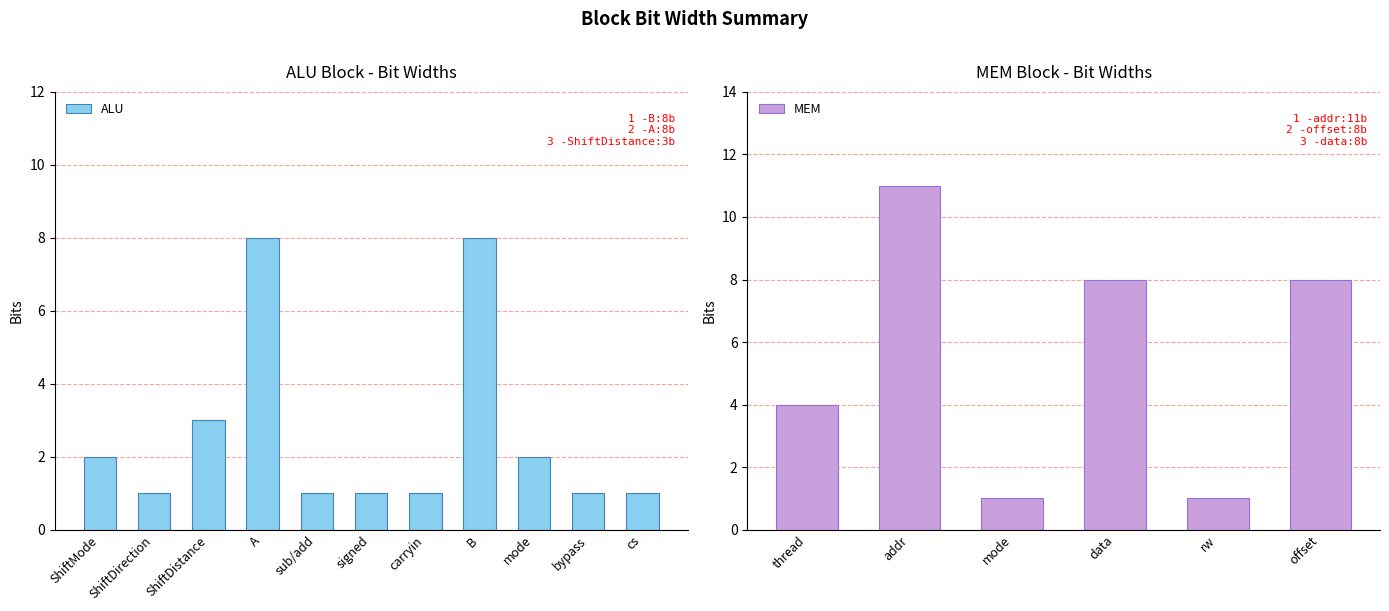

What is the label of the 4th bar from the right?

B